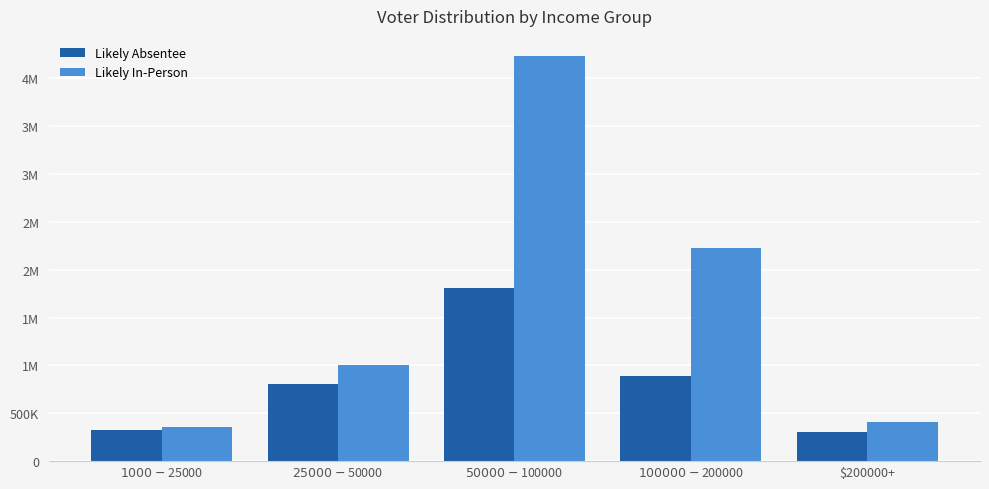

What is the difference between the highest and lowest values at $25000 - $50000?

203455